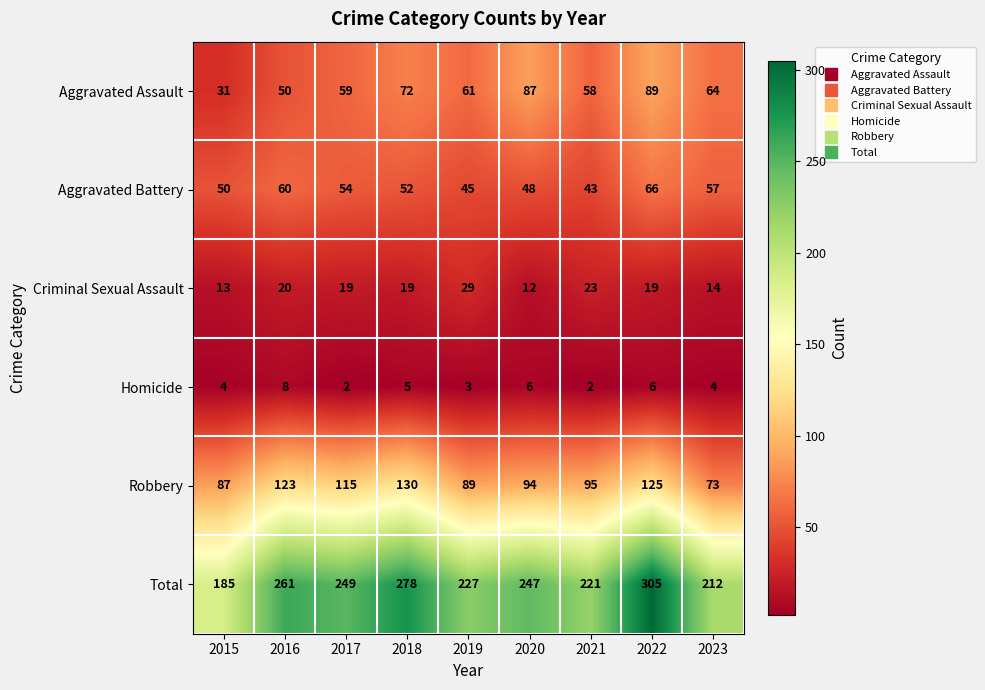

Is it true that Aggravated Battery equals 99 at 2023?

False